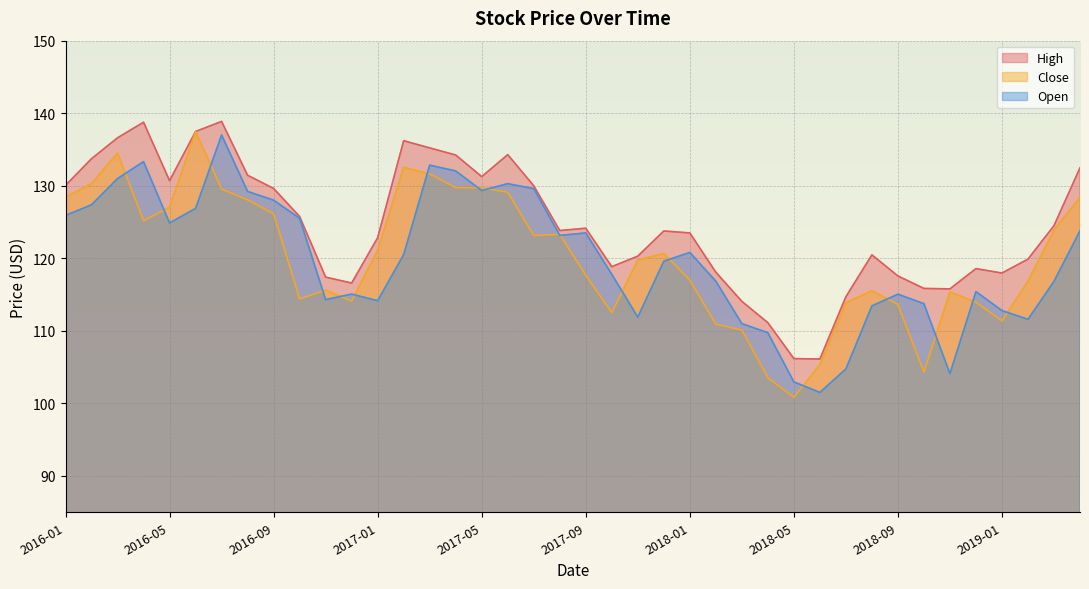

Where does the Open series first go above 120?

2016-01